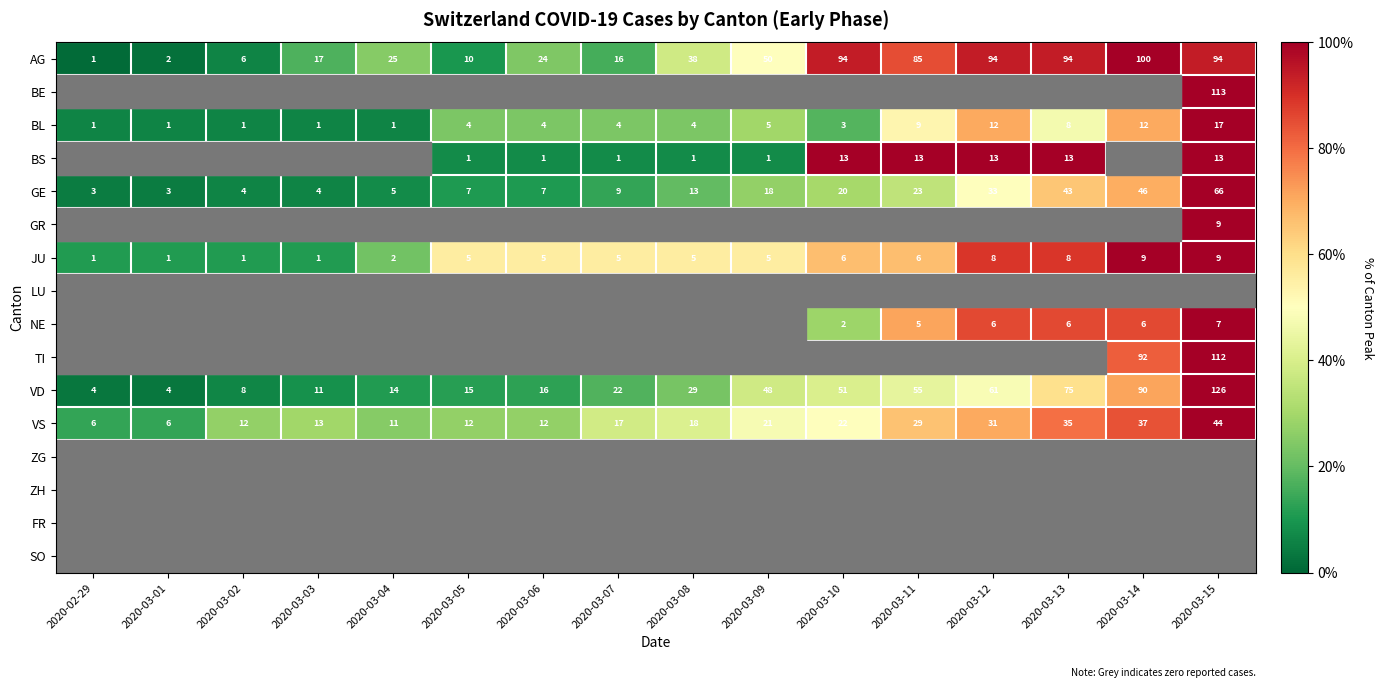

At how many categories does at least one series exceed 50?

11